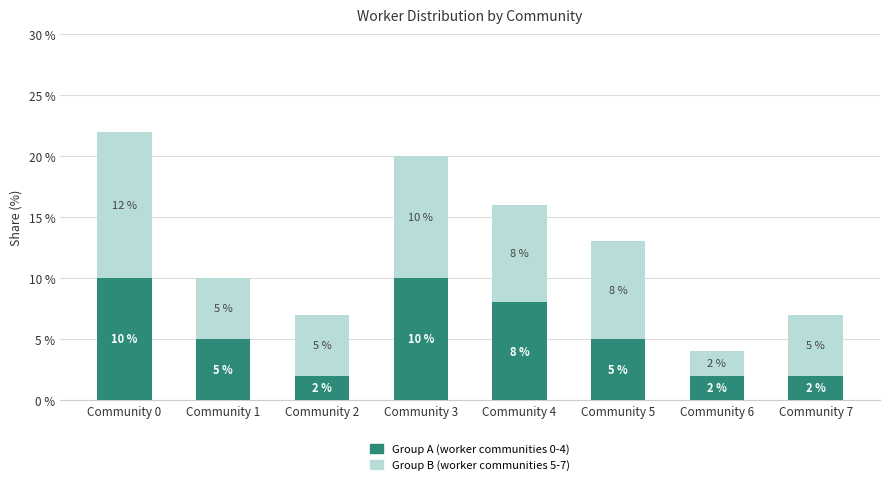

At which category is the sum across all series the highest?

Community 0